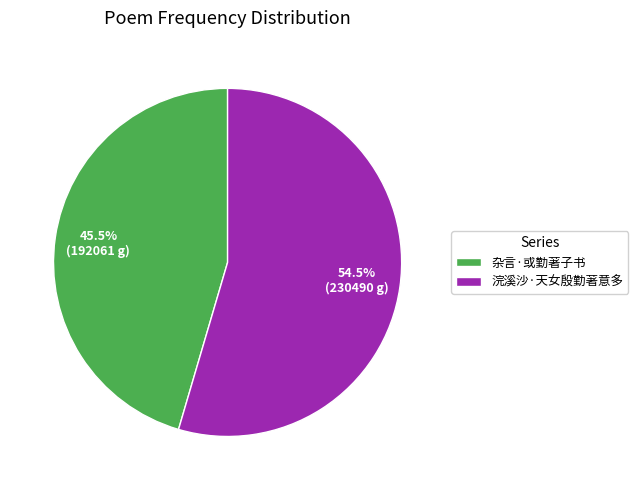

Which has a higher value, 杂言·或勤著子书 or 浣溪沙·天女殷勤著意多?

浣溪沙·天女殷勤著意多